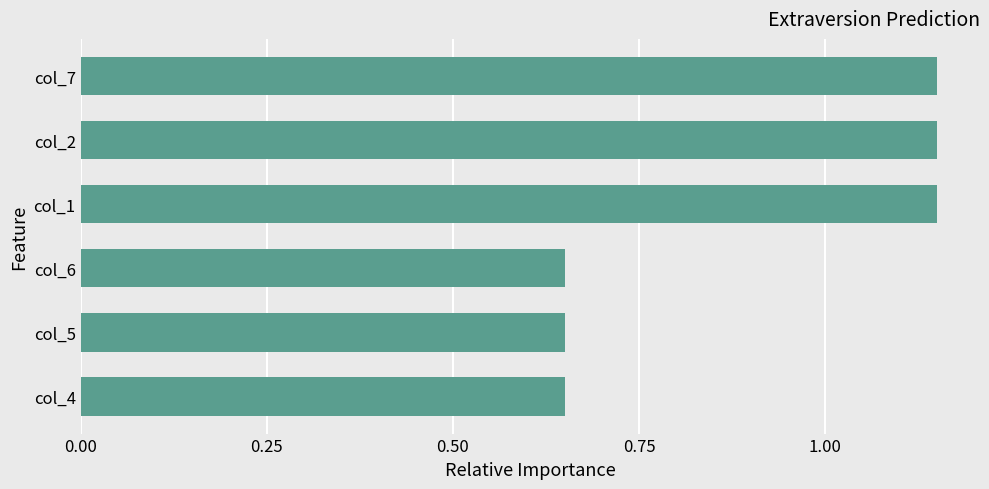

What is the change in value from col_4 to col_7?

+0.5